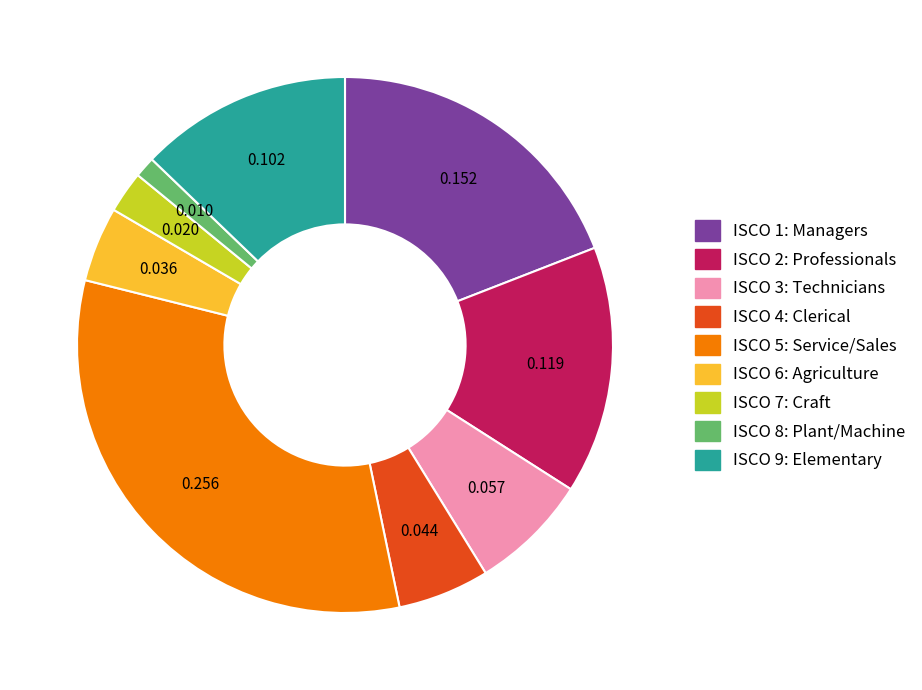

Is there a majority slice in this chart?

No